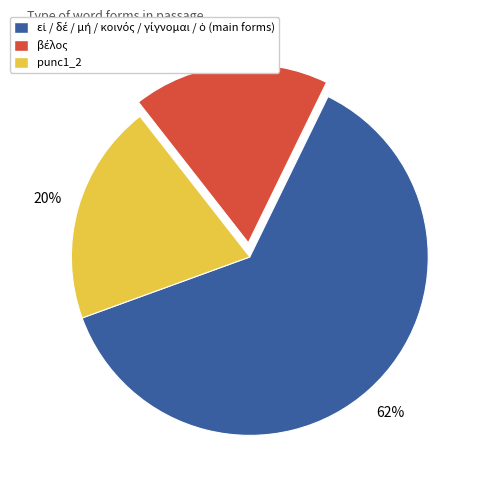

Does any single category account for the majority?

Yes